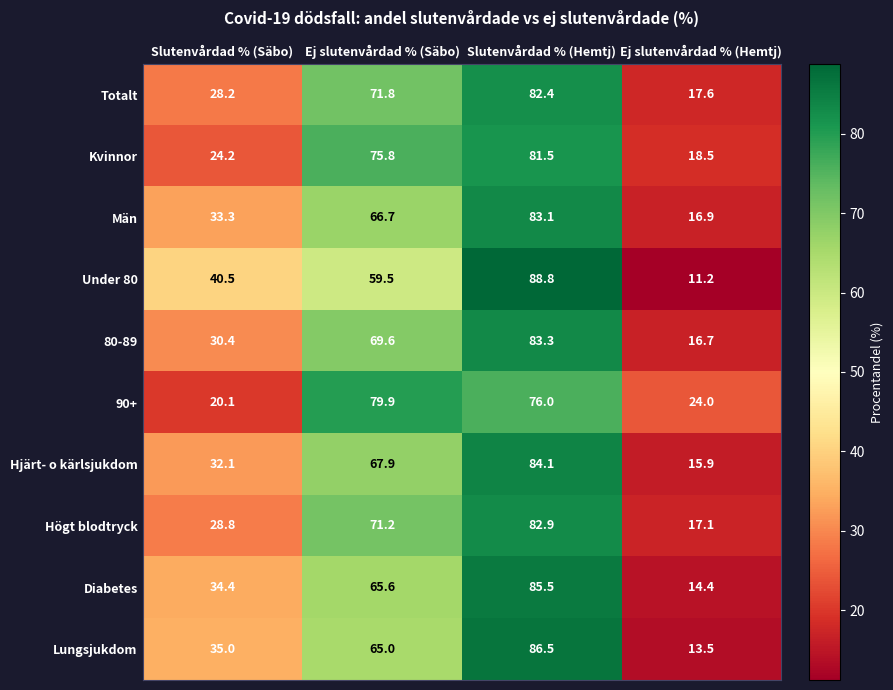

What is the approximate value of Lungsjukdom at Slutenvårdad % (Säbo)?

35.0